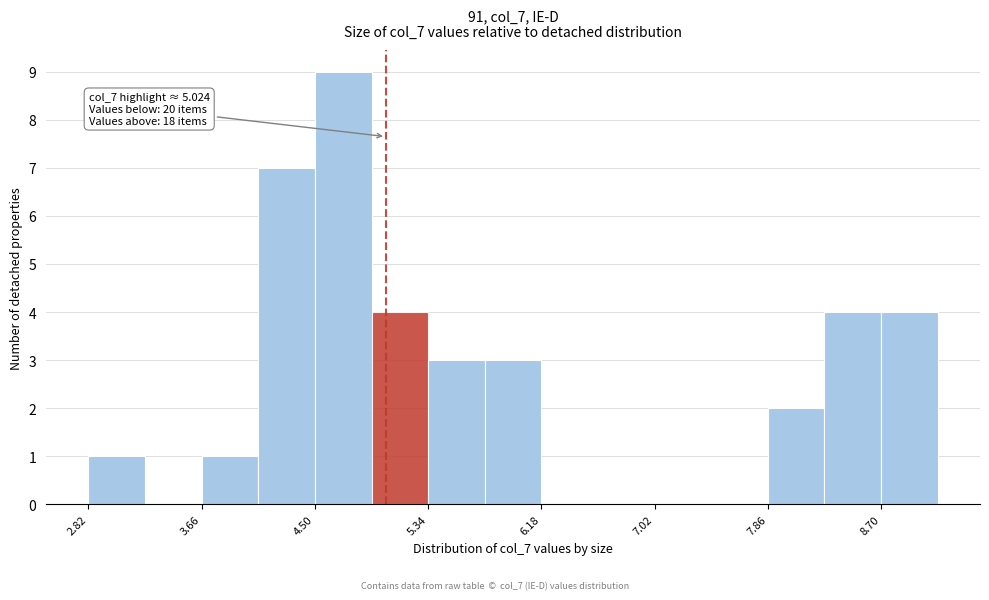

Which range on the x-axis has the tallest bar?

4.5 to 4.9